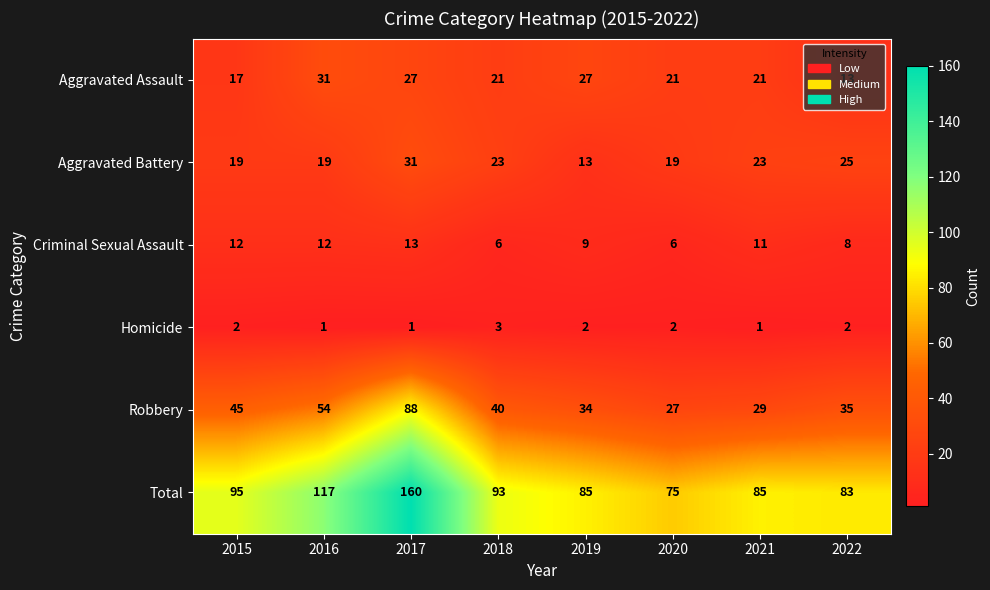

How many distinct data groups are displayed?

6